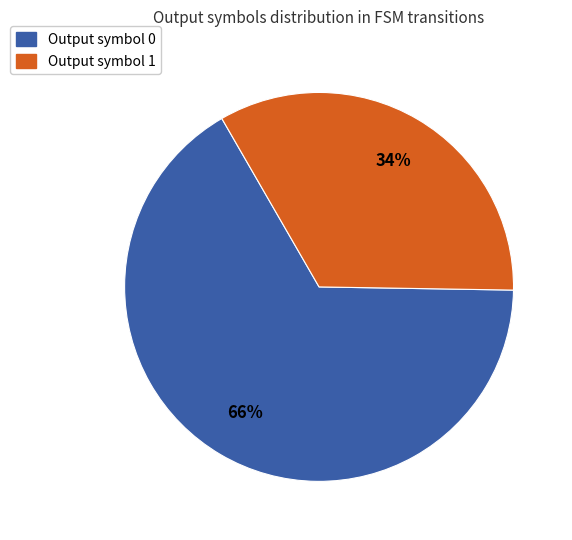

To the nearest percent, what is the average slice percentage?

50%